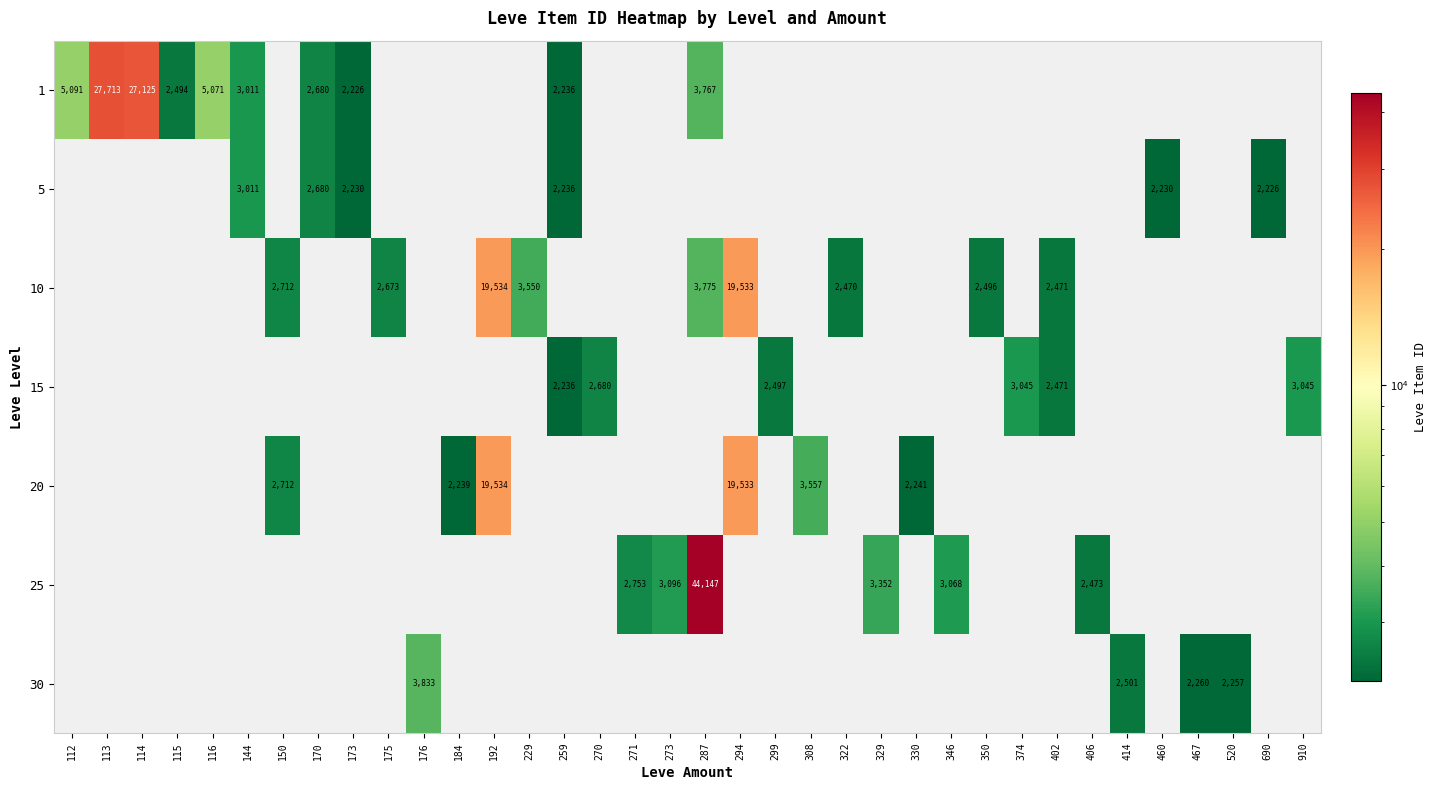

Is it true that 5 equals 3823 at 460?

False